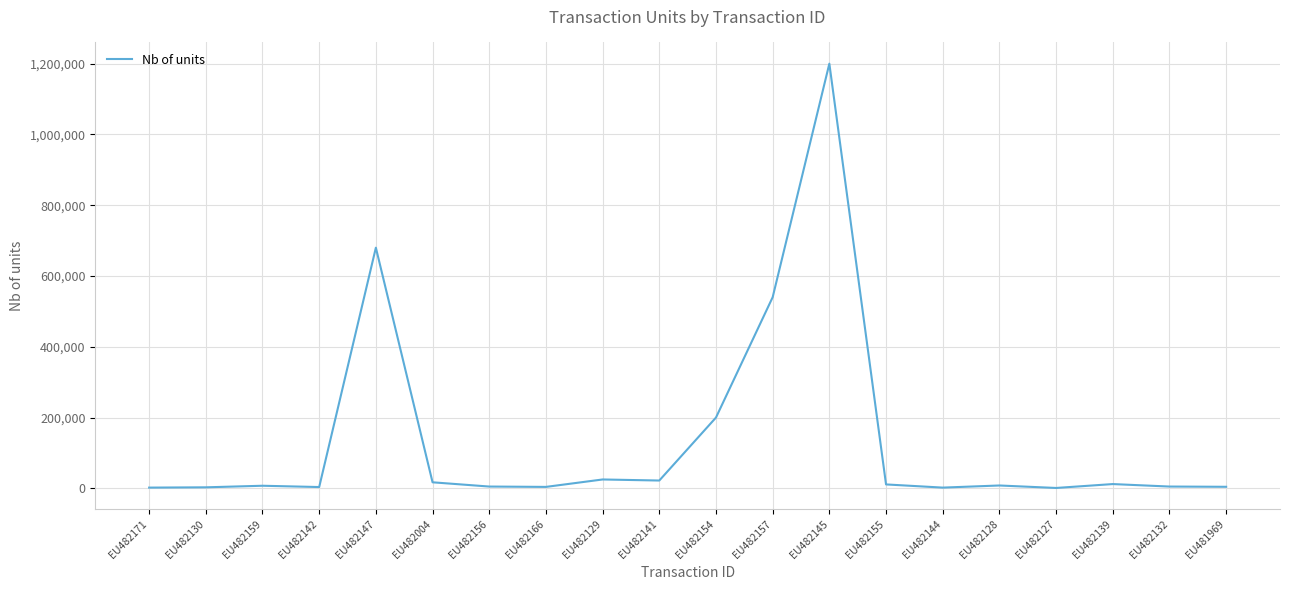

Which label corresponds to the largest value in the chart?

EU482145